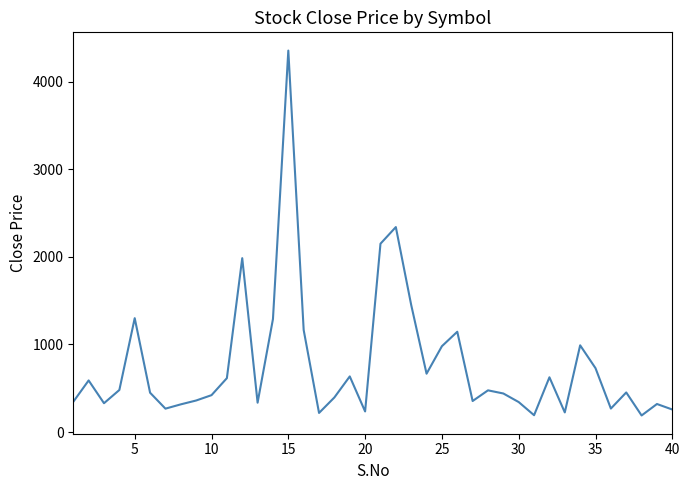

What is the maximum value shown in the chart?

4355